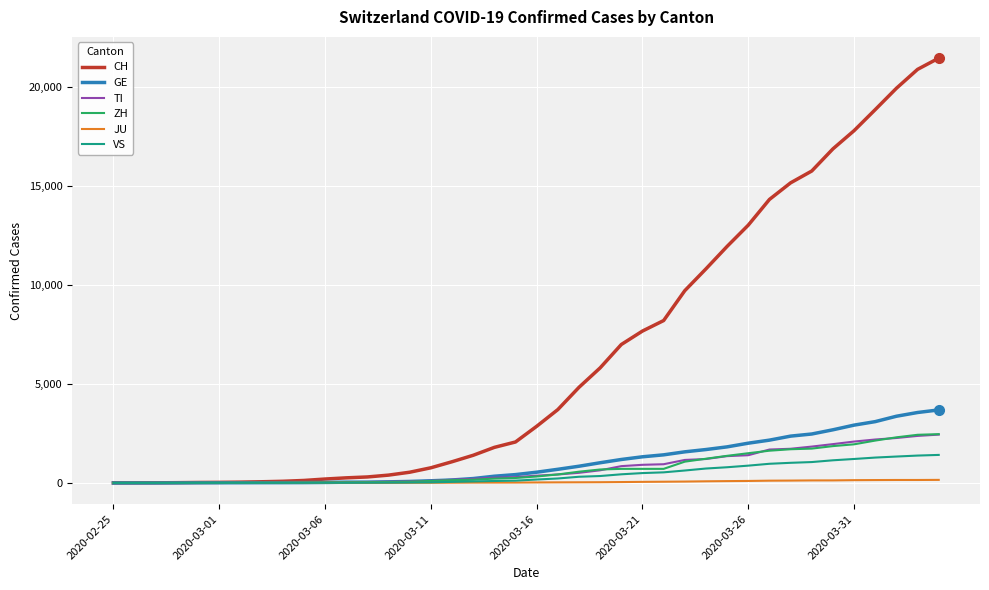

Which series has the largest total across all categories?

CH